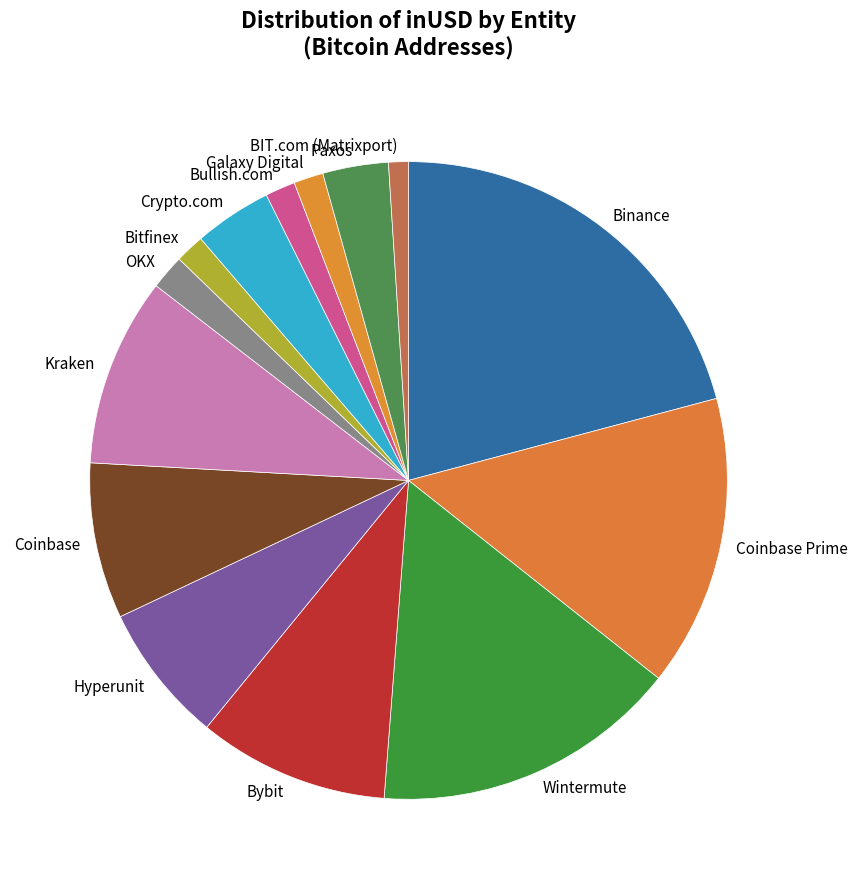

Approximately how many times larger is the value at Bullish.com compared to Crypto.com?

0.4